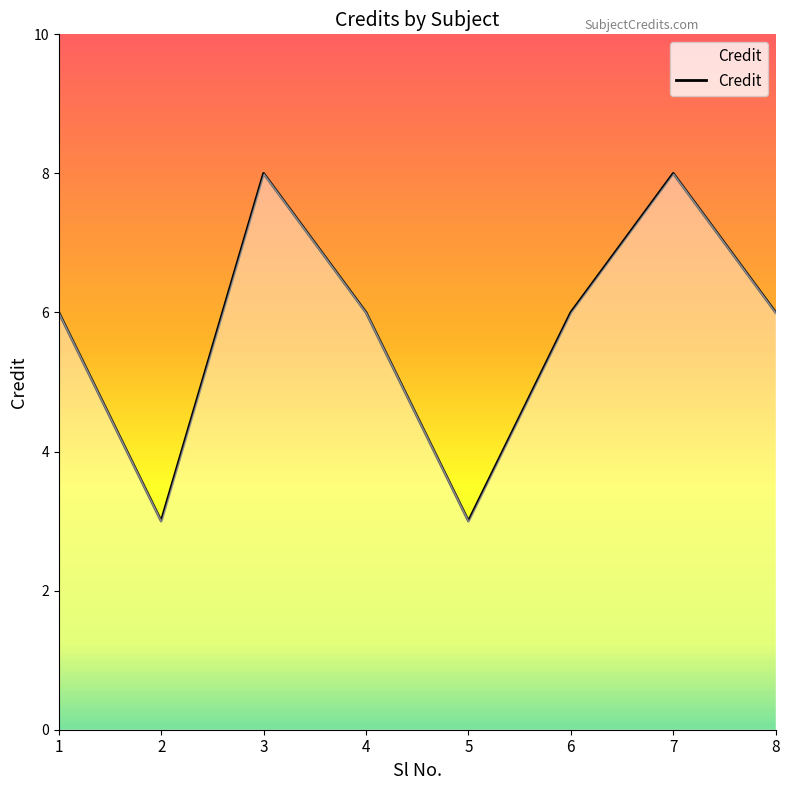

Which has a higher value, 3 or 7?

3